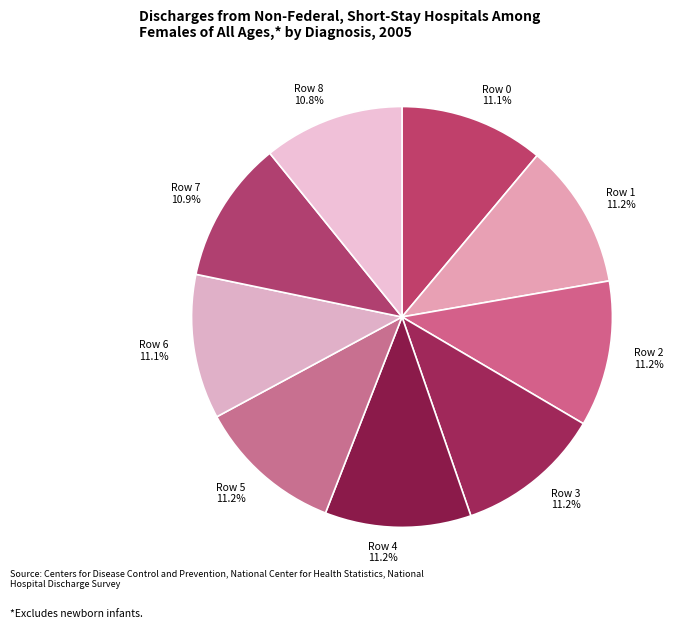

What percentage is the Row 5 slice, to the nearest percent?

11%